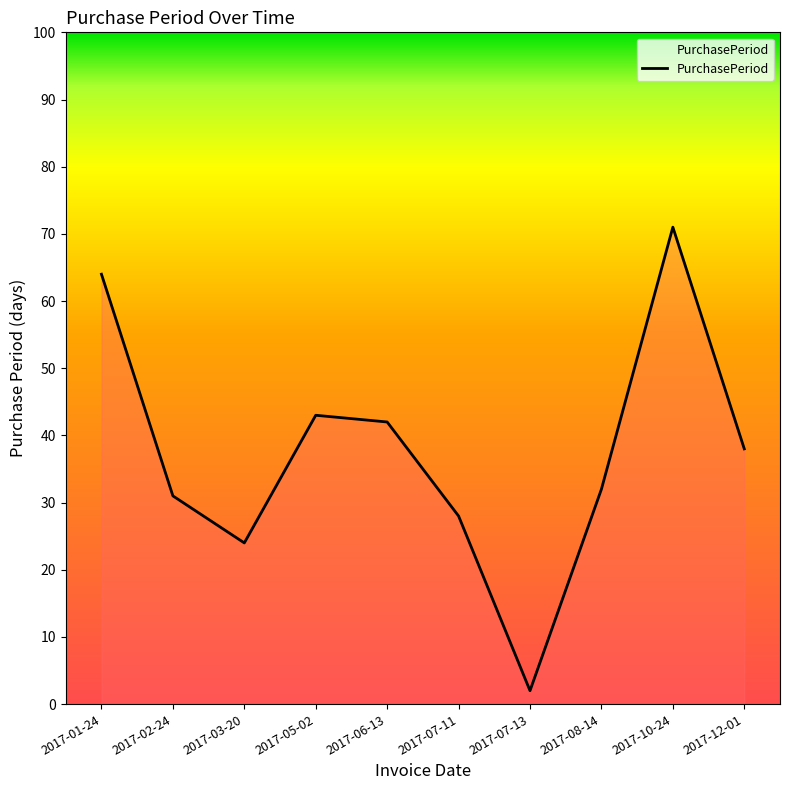

Between 2017-10-24 and 2017-05-02, which is larger?

2017-10-24